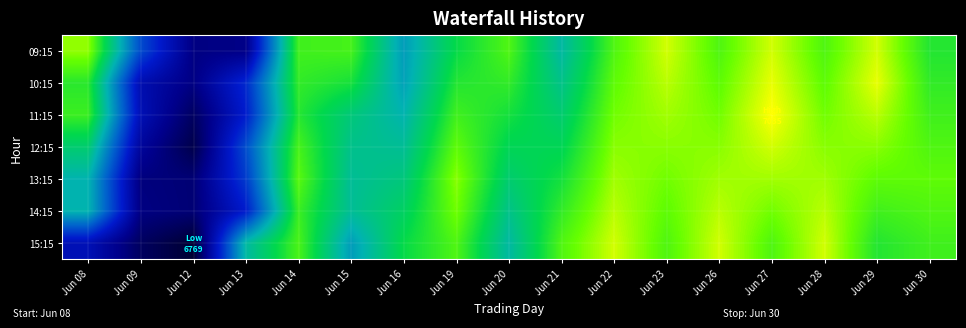

How many series are shown in this chart?

7